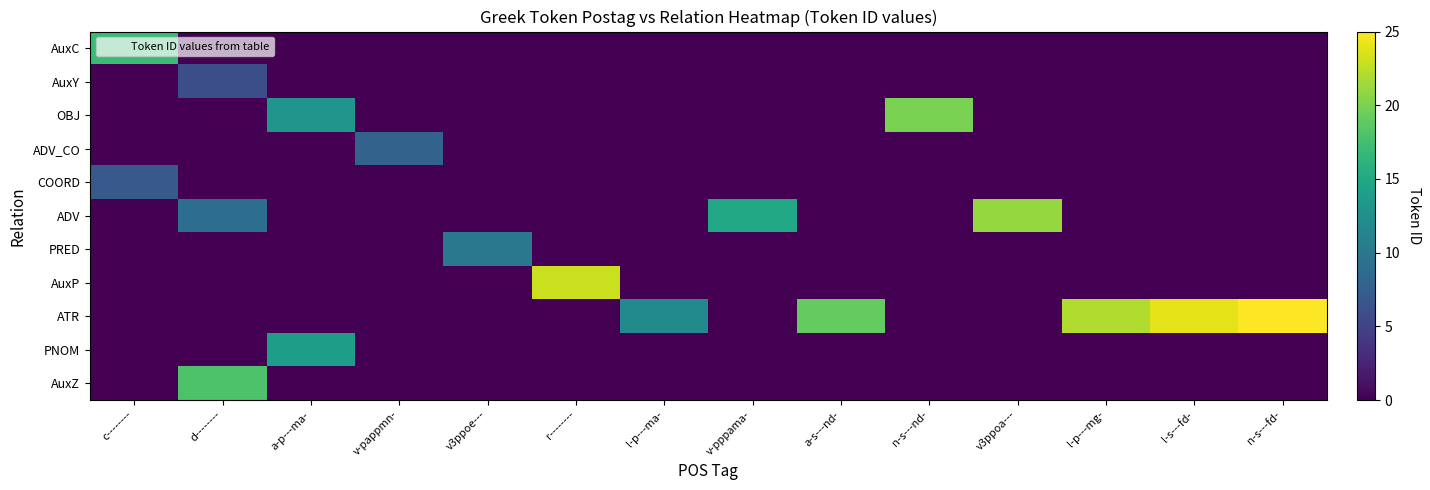

Which series has the widest spread of values?

ATR